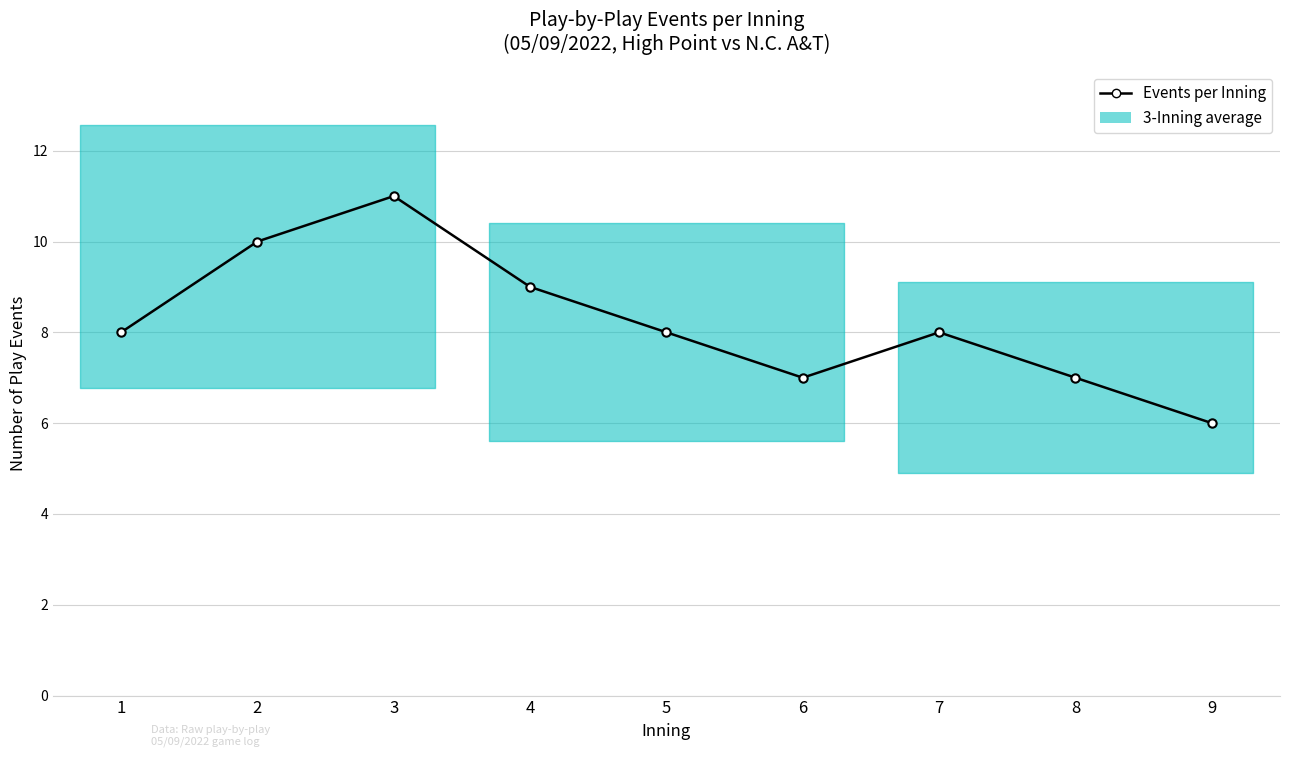

At which category does the chart reach its minimum across all series?

9